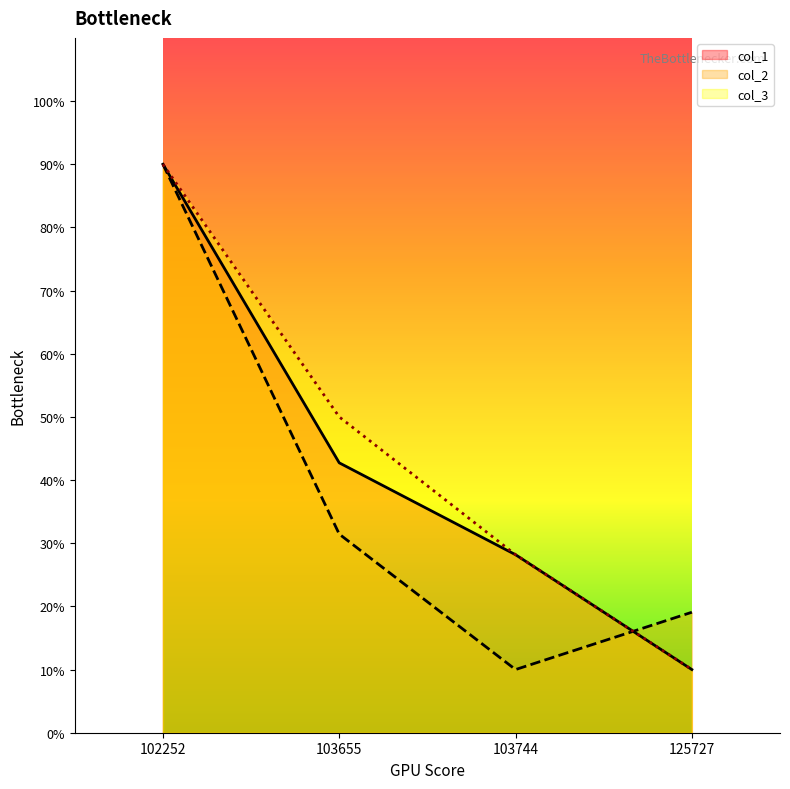

What are all the series names shown in the legend?

col_1, col_2, col_3